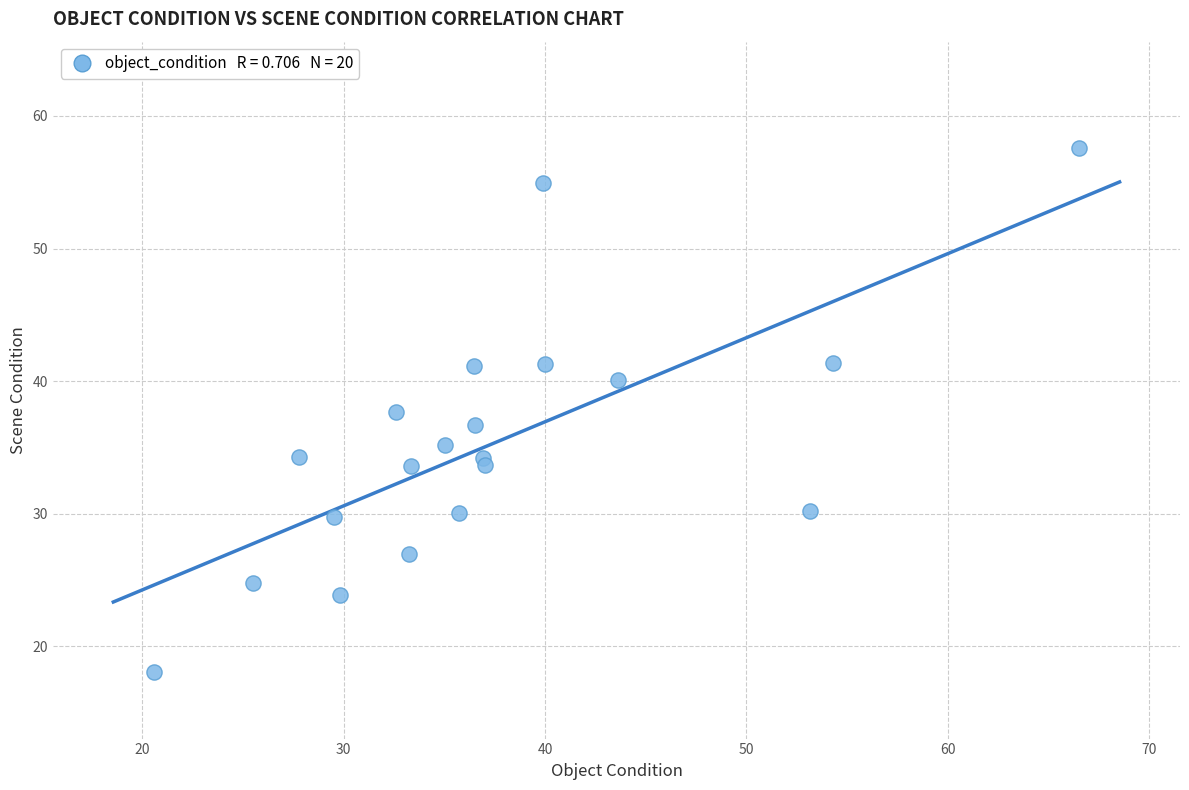

What is the range of X values (max minus min)?

46.0